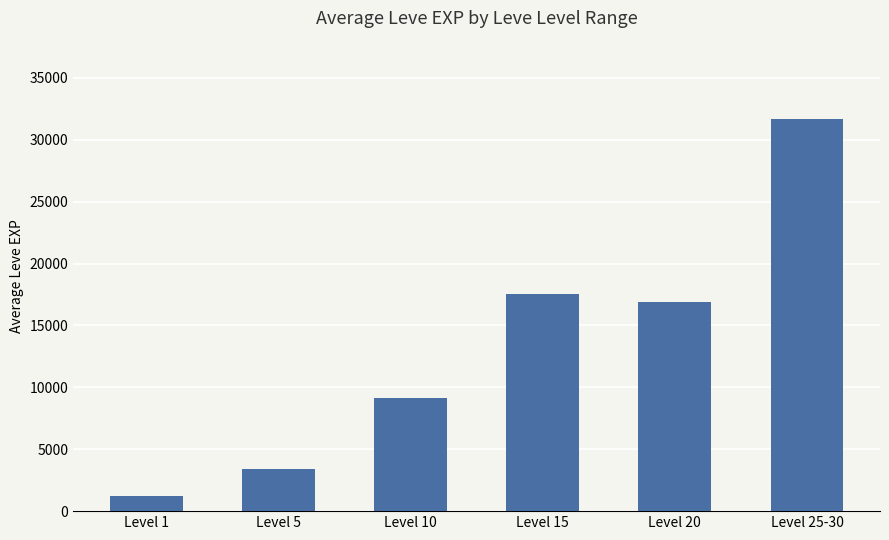

Is it true that the value at Level 25-30 is 45950?

False